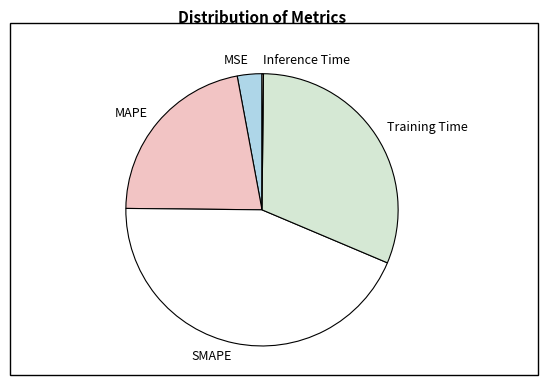

Is it true that MSE is 3% of the pie?

True